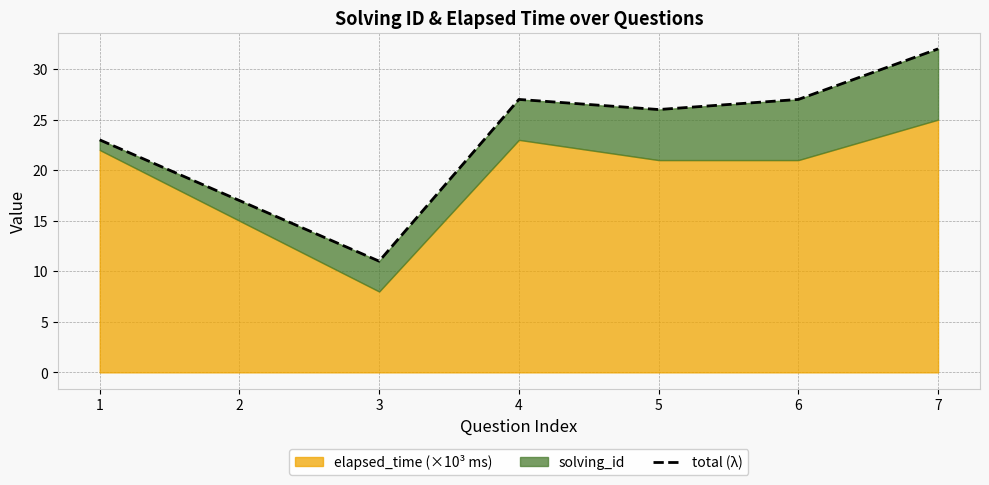

Rank the categories by value from highest to lowest.

7, 4, 6, 5, 1, 2, 3